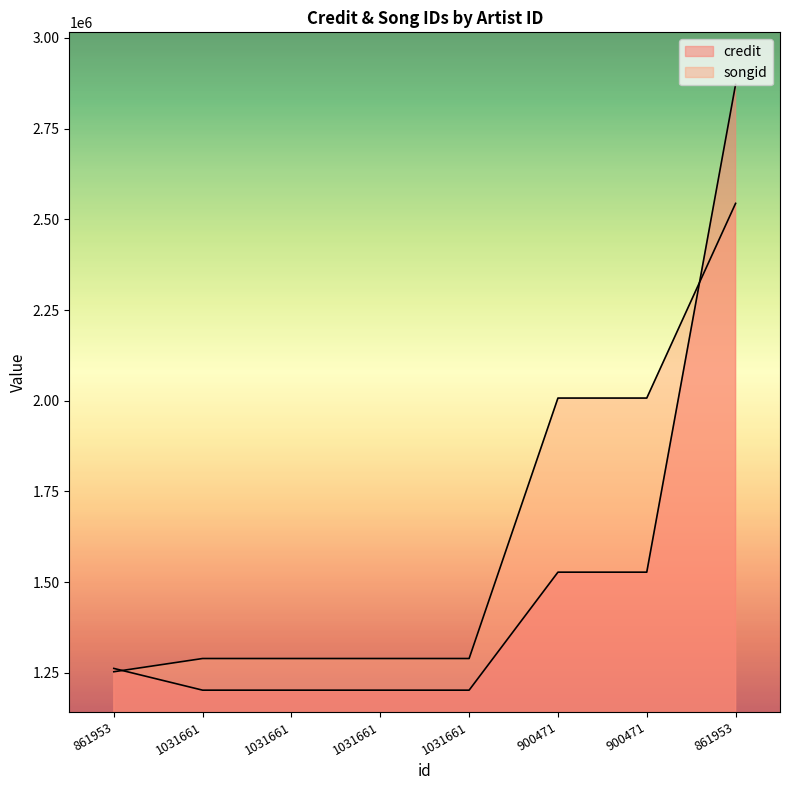

What are all the series names shown in the legend?

credit, songid